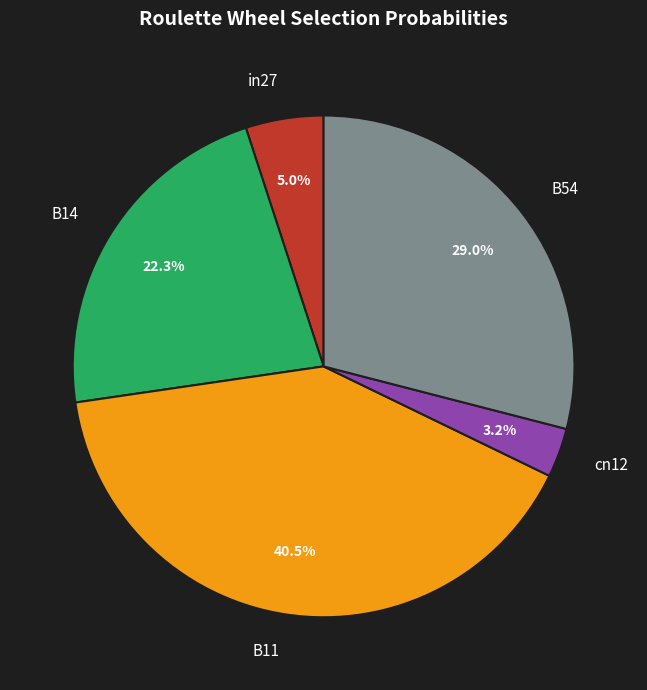

How many slices are in this pie chart?

5